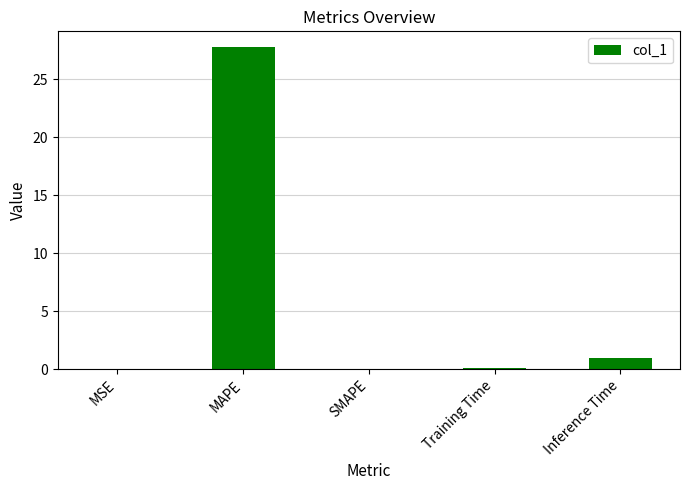

How many data points does each series have?

5